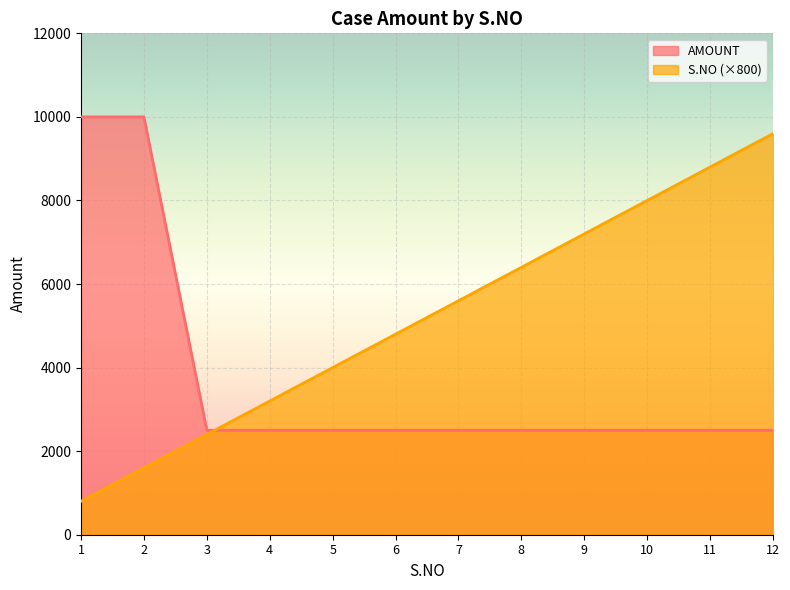

True or false: AMOUNT has a value of 2254 at 1.

False